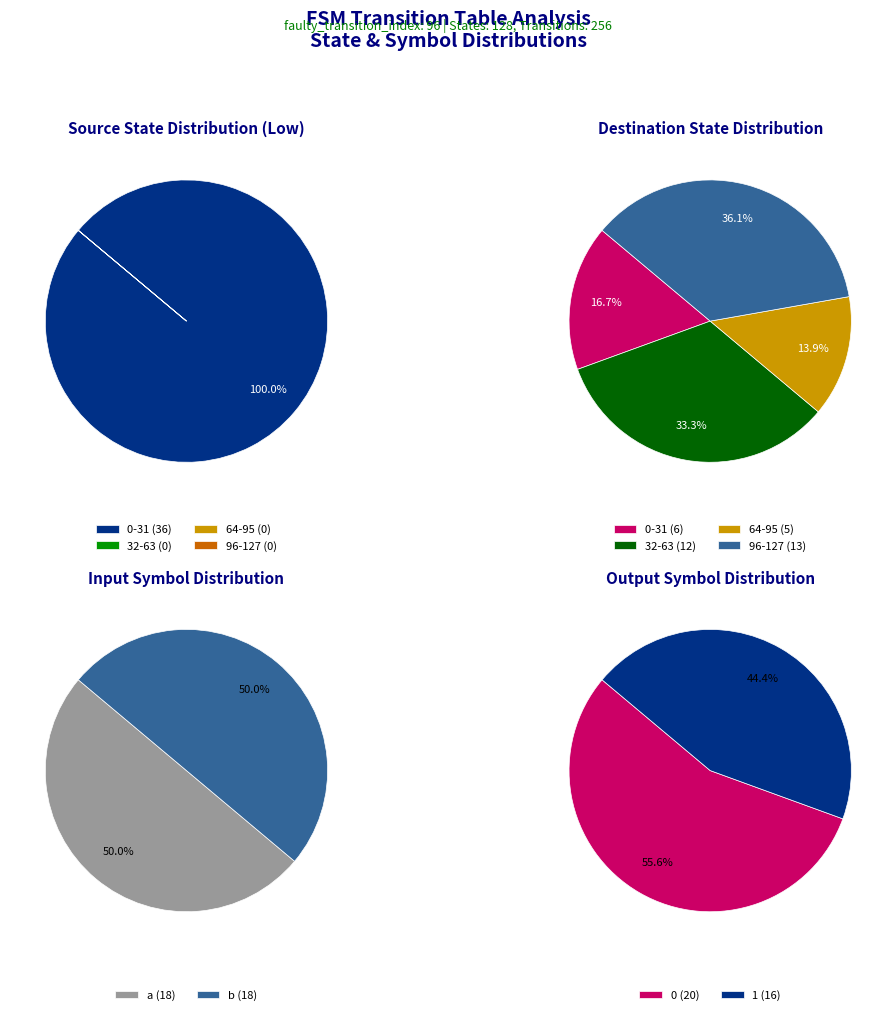

Count the number of slices in the pie.

4